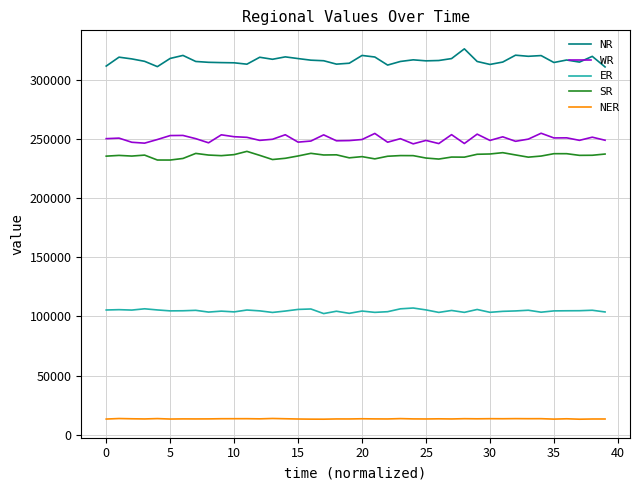

List the series in order of their peak value, lowest first.

NER, ER, SR, WR, NR